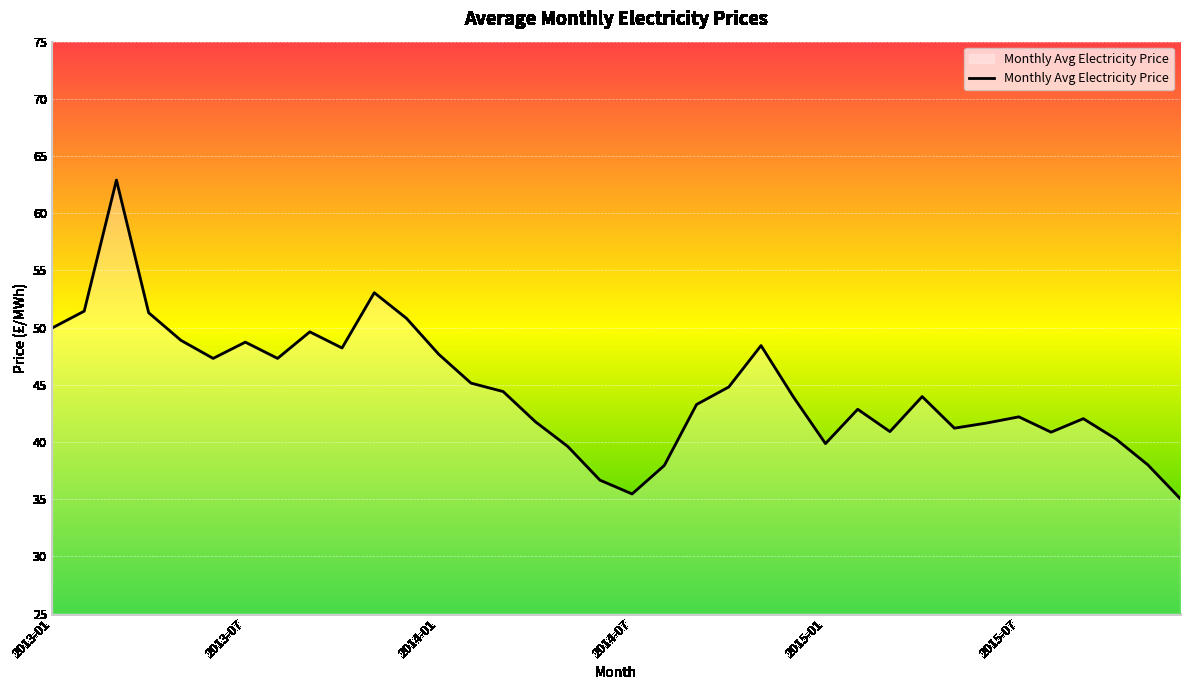

What is the smallest value displayed?

35.1